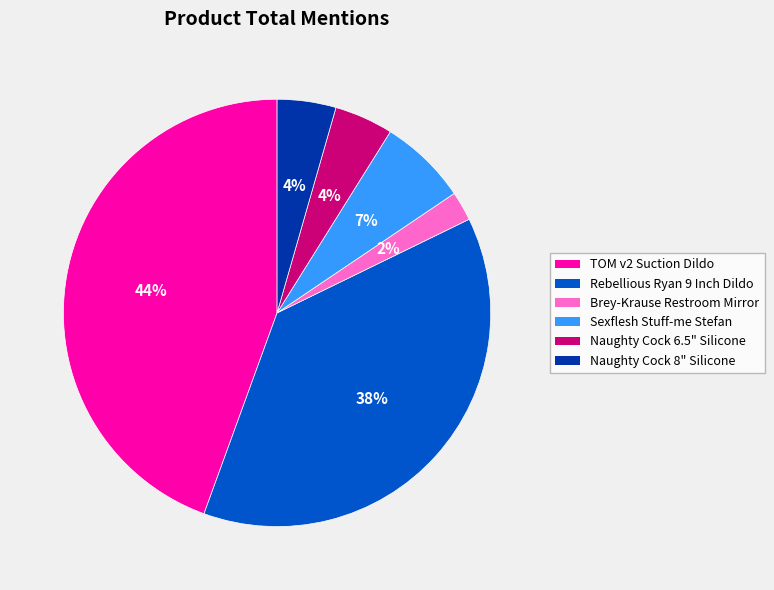

Is the sum of Naughty Cock 8" Silicone and Rebellious Ryan 9 Inch Dildo greater than half?

No